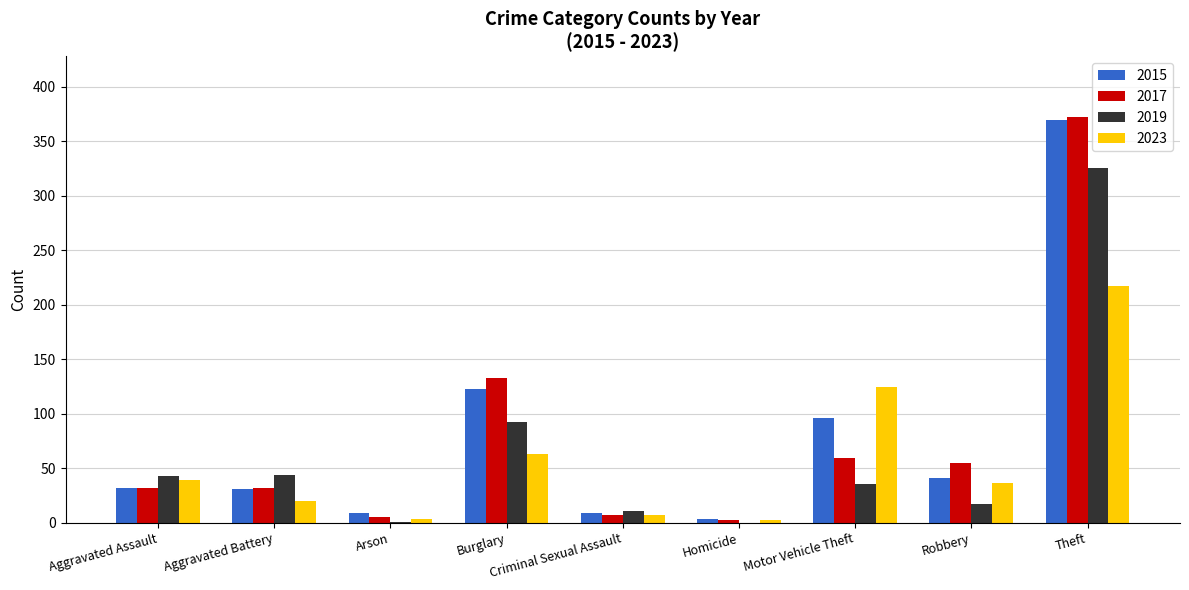

Which series changed the most between Burglary and Theft?

2015